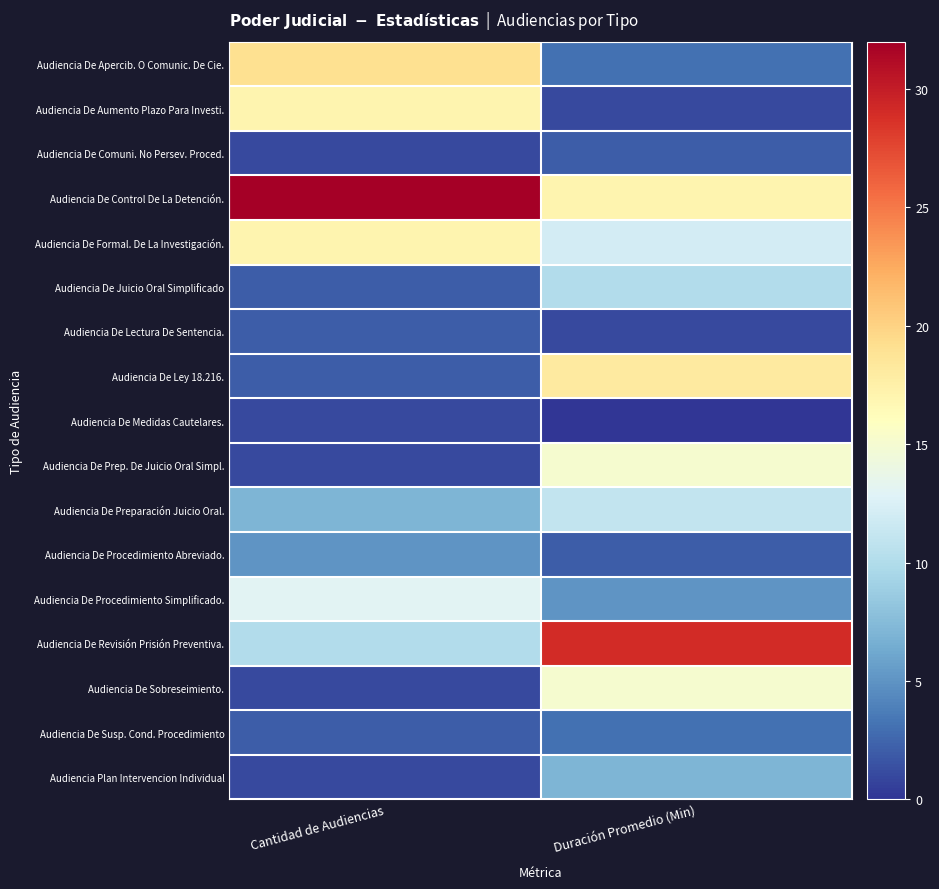

What is the difference between the highest and lowest values at Cantidad de Audiencias?

31